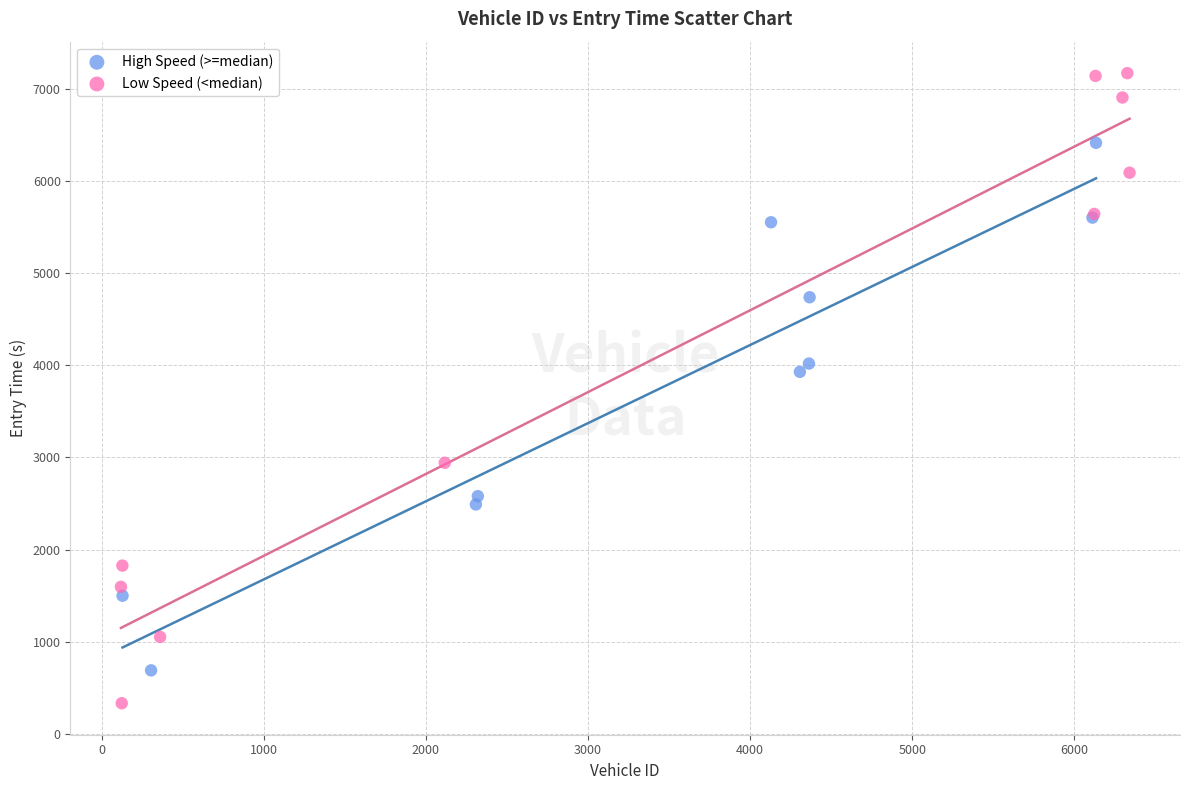

Which series contains the highest Y value?

Low Speed (<median)